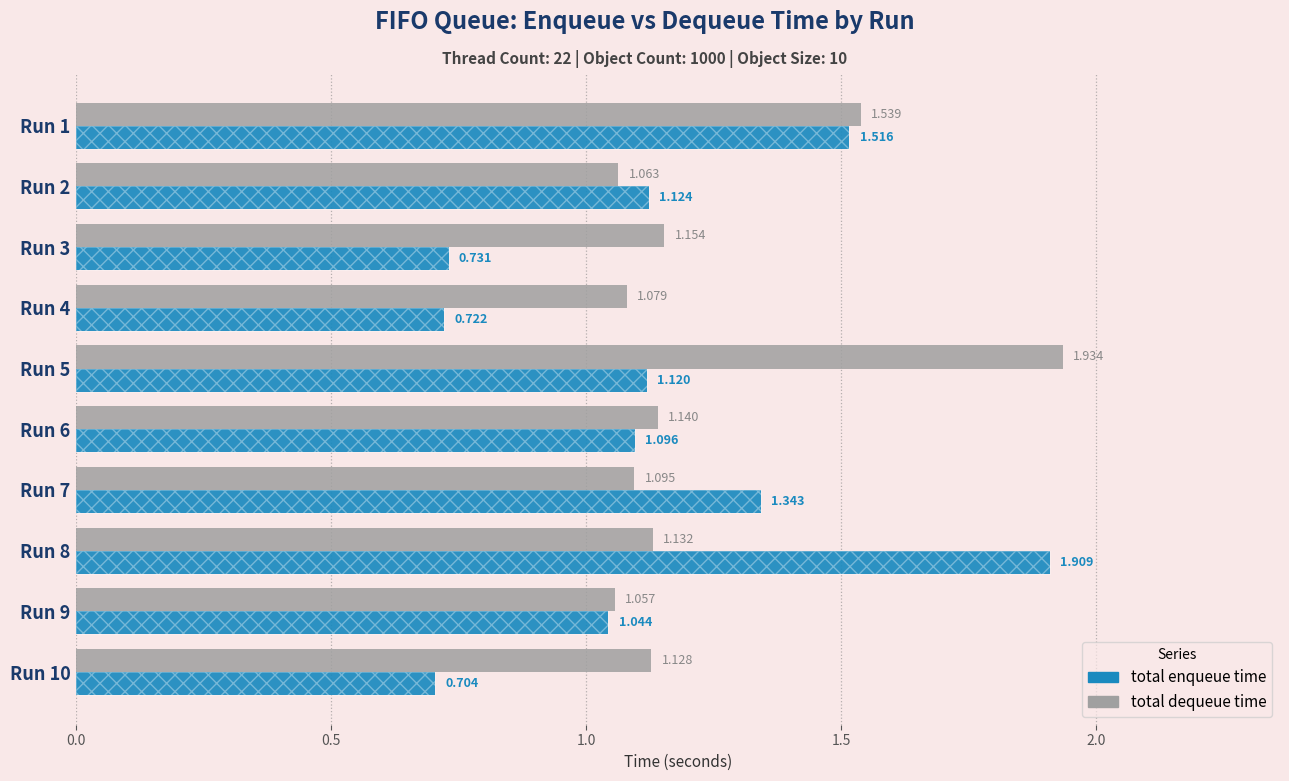

Which series has the largest total across all categories?

total dequeue time